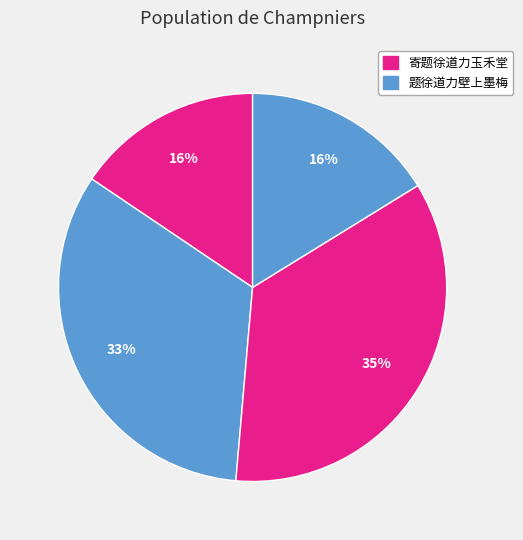

How many slices are in this pie chart?

4